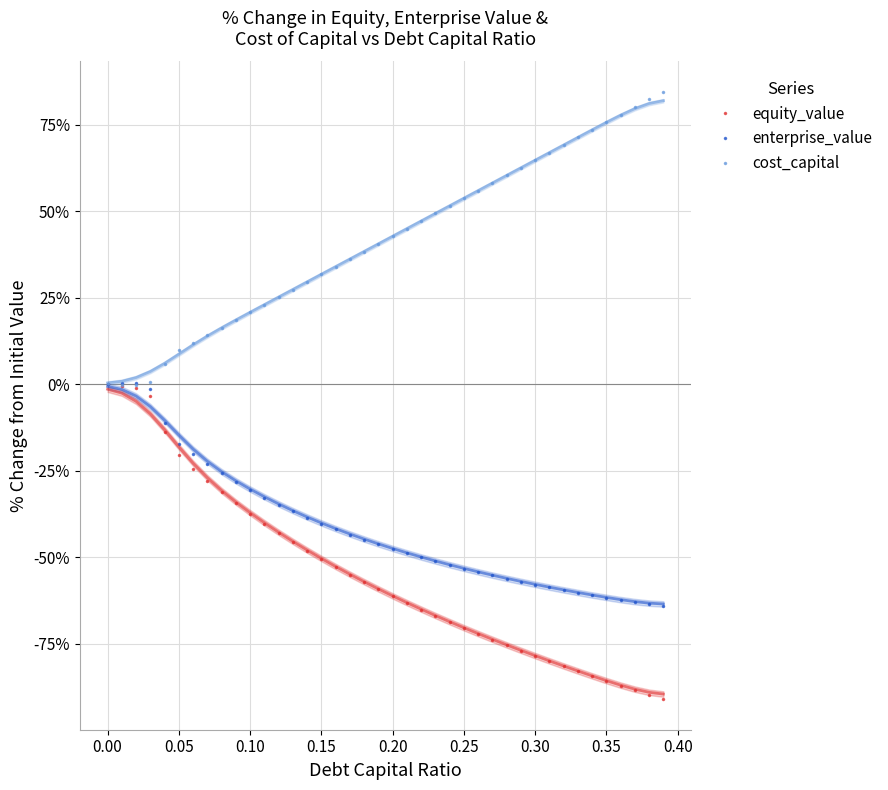

How many distinct data groups are displayed?

3